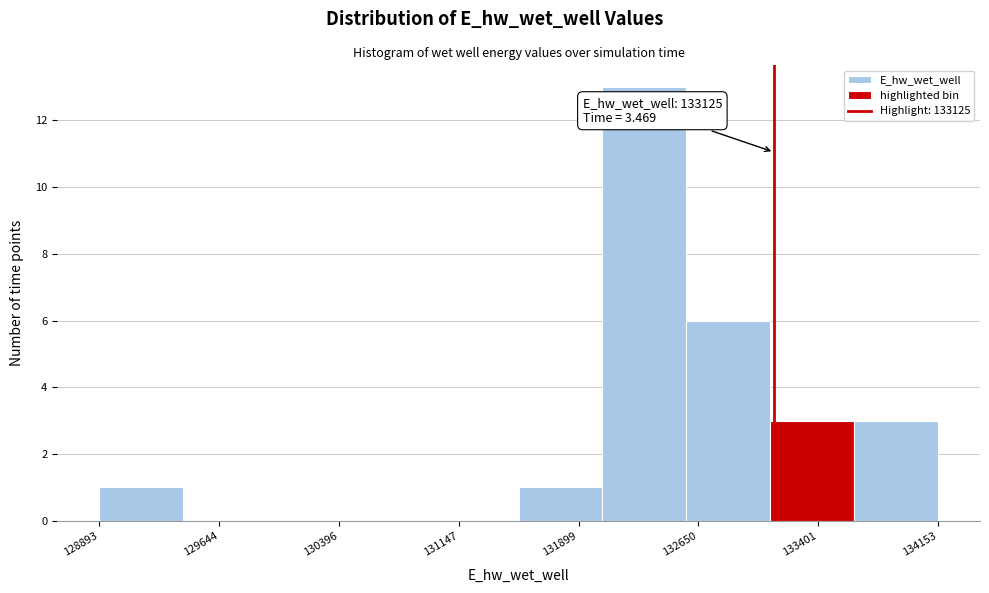

Over which range of the x-axis is the bar tallest?

132000 to 132600